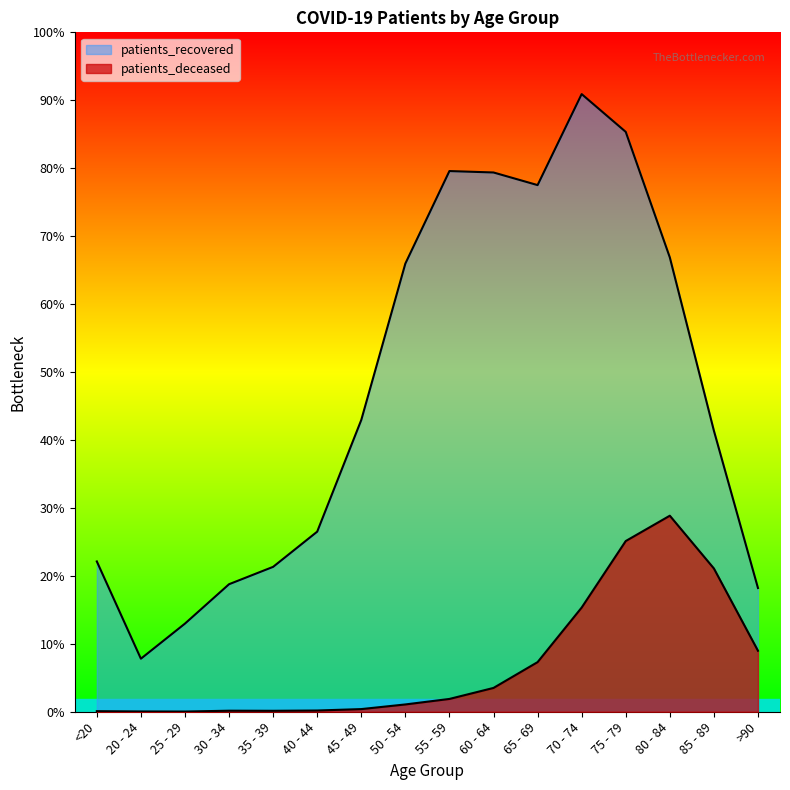

How many interior local peaks does the patients_recovered series have?

2